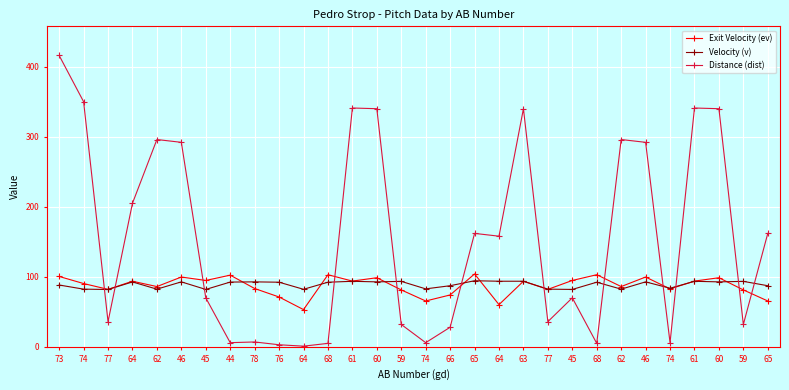

Reading left to right, transcribe all the data shown in this chart.

Exit Velocity (ev): 100.5	90.4	82.1	93.7	86.1	99.7	94.8	102.4	83.3	71.2	53.2	103.0	93.9	98.7	81.3	65.5	74.1	104.1	60.3	93.7	82.1	94.8	103.0	86.1	99.7	82.8	93.9	98.7	81.3	65.5
Velocity (v): 88.3	82.4	81.9	92.7	82.4	92.8	82.0	92.5	92.8	92.3	82.2	92.3	93.6	92.8	93.5	82.8	87.3	94.4	93.7	93.7	82.4	82.0	92.3	82.4	92.8	83.7	93.6	92.8	93.5	87.3
Distance (dist): 416.0	350.0	36.0	205.0	296.0	292.0	70.0	6.0	7.0	3.0	1.0	5.0	341.0	340.0	32.0	6.0	28.0	162.0	158.0	340.0	36.0	70.0	5.0	296.0	292.0	6.0	341.0	340.0	32.0	162.0